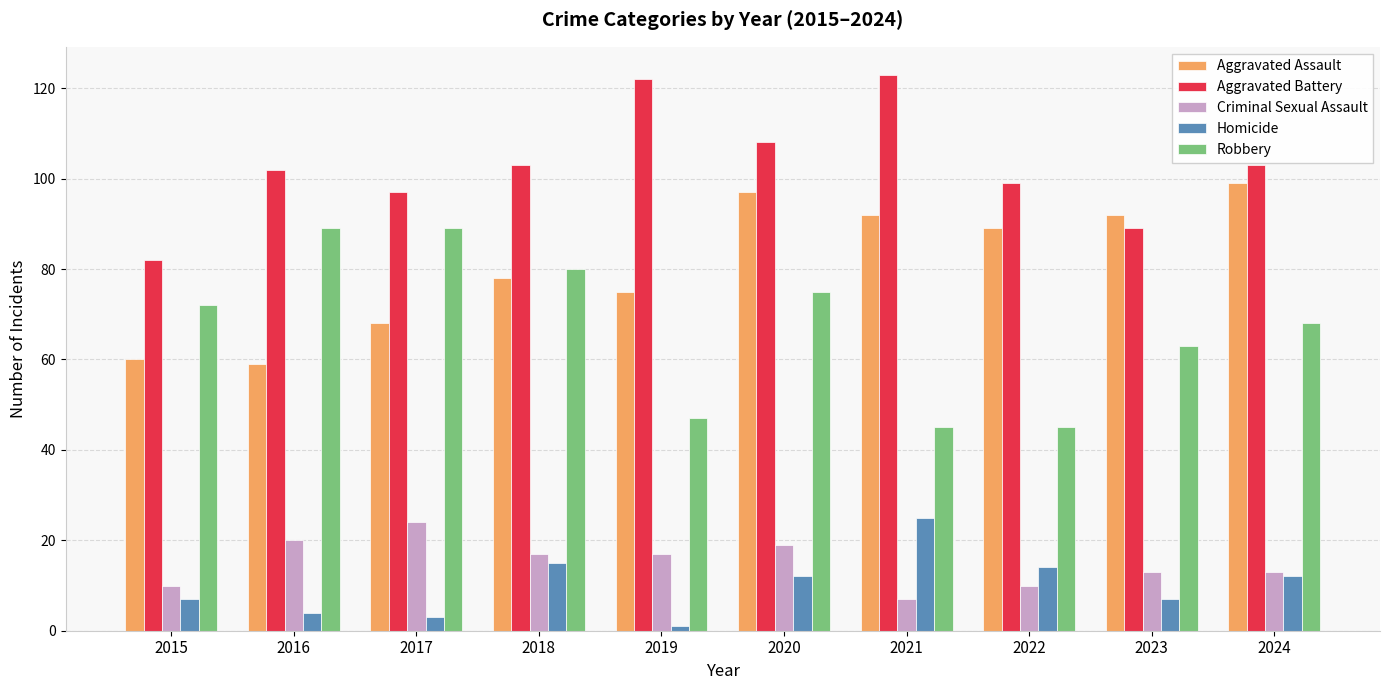

True or false: Aggravated Assault has a value of 97 at 2020.

True